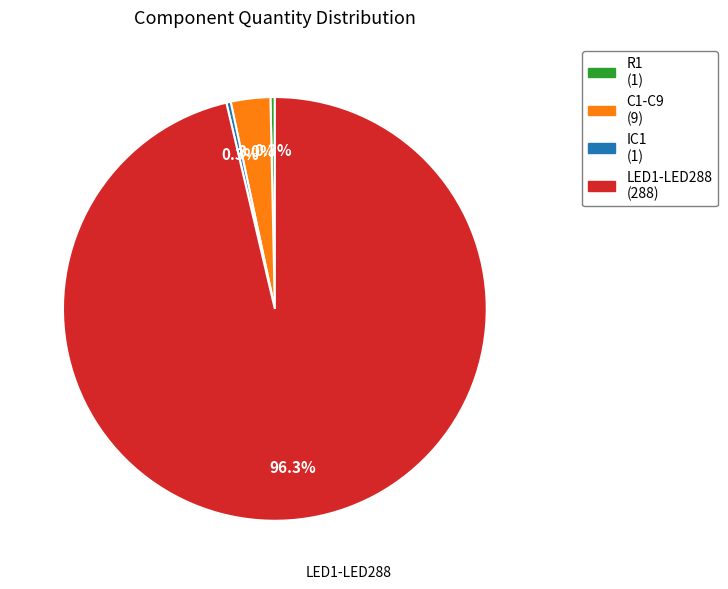

Is there a majority slice in this chart?

Yes